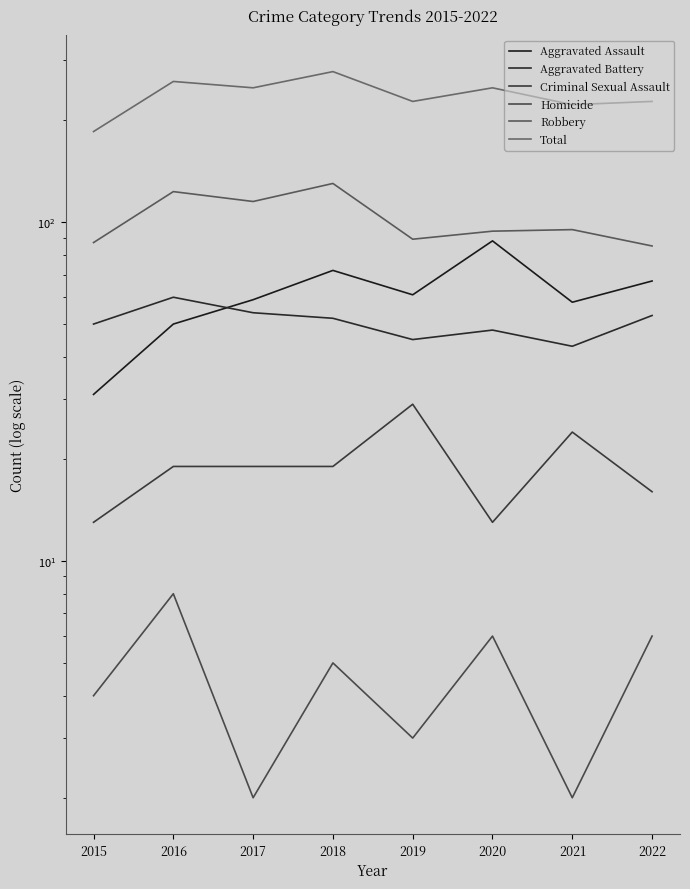

What is the maximum value shown in the chart?

278